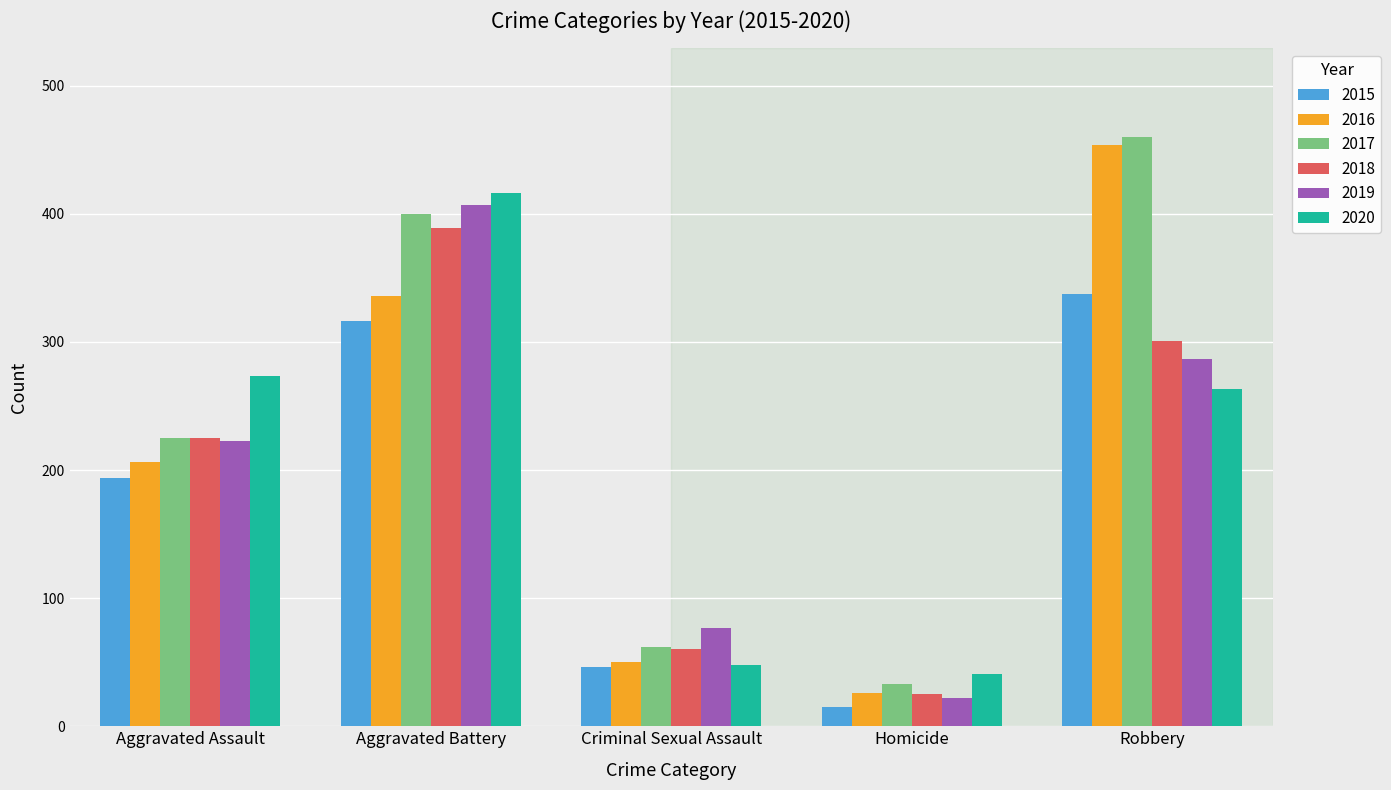

How many bars are there in each group?

6